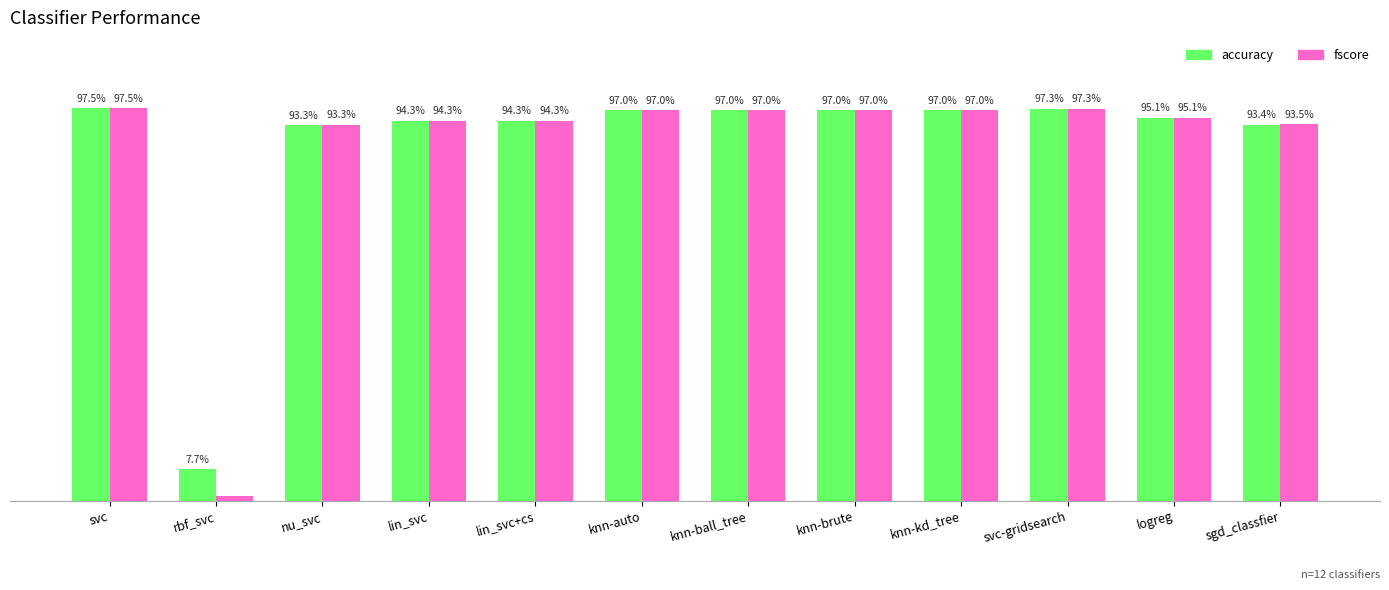

What are all the series names shown in the legend?

accuracy, fscore